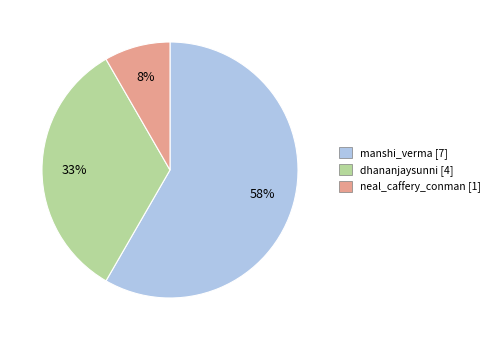

Is there any slice that represents more than half of the pie?

Yes